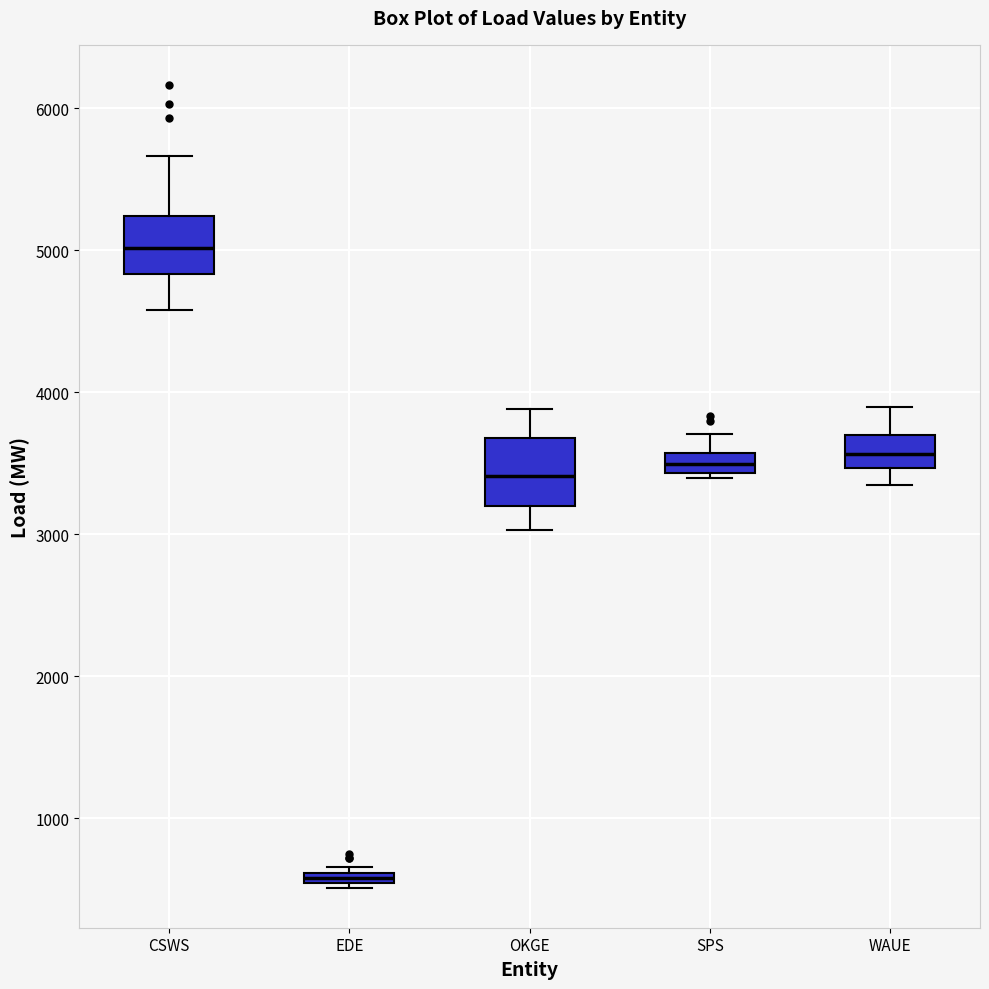

Where does the upper whisker of the box for SPS end on the y-axis? The values are not printed on the chart, so give them approximately, as read against the axis.

3700